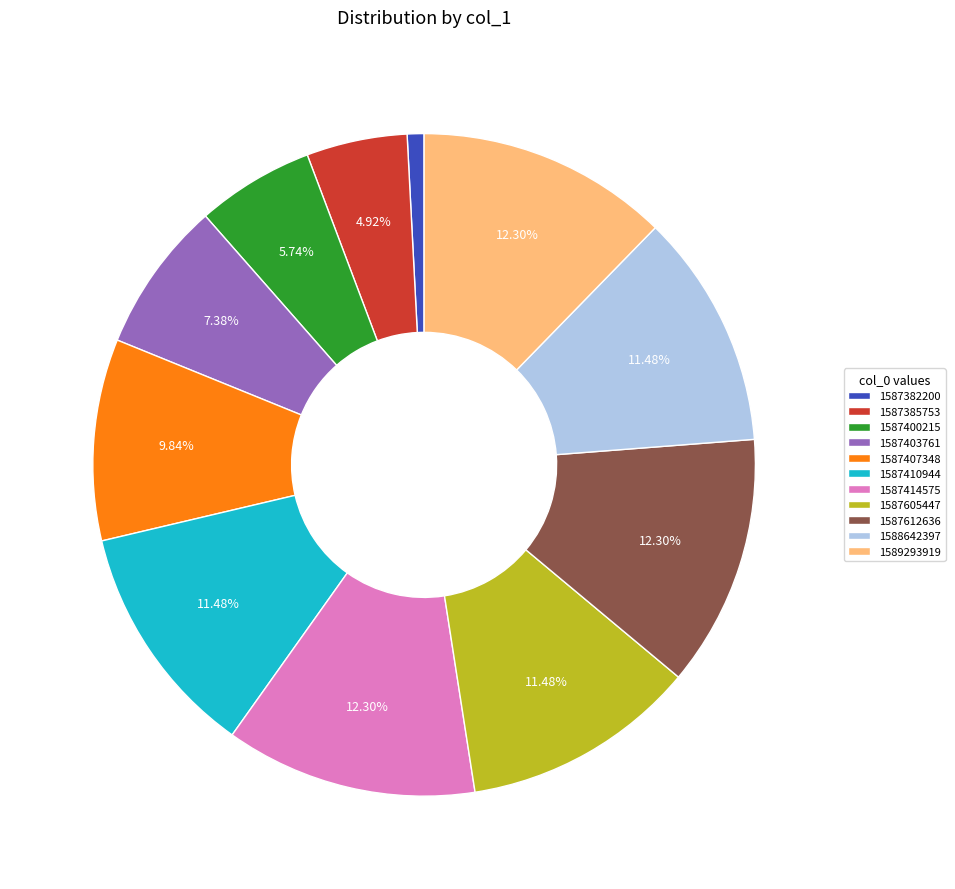

Is it true that 1587400215 is 19% of the pie?

False